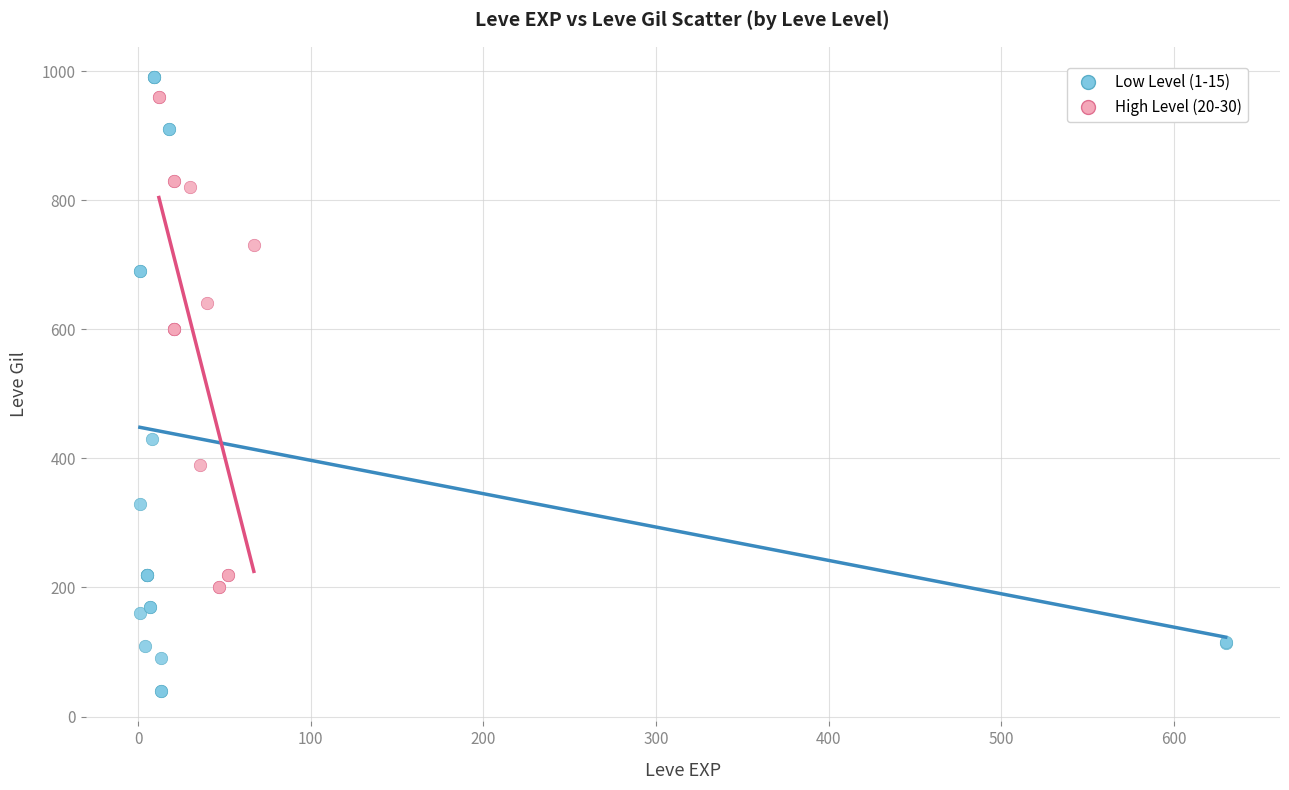

Which series contains the lowest Y value?

Low Level (1-15)